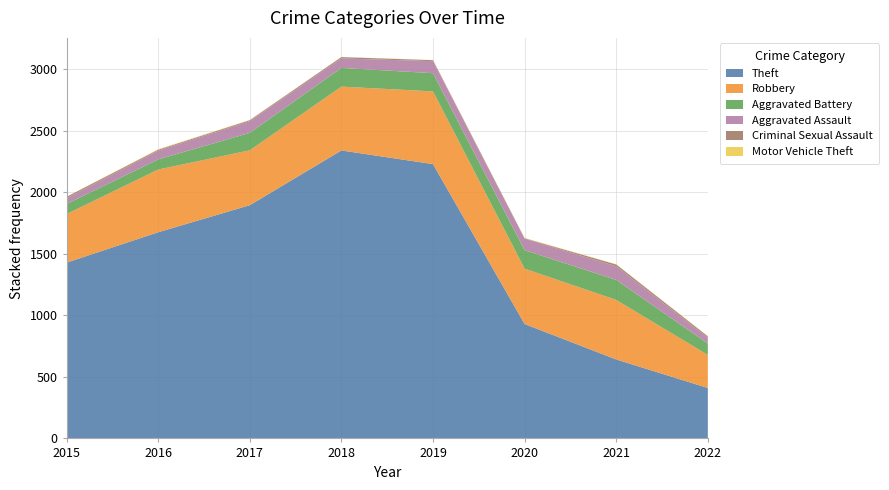

Reading left to right, extract all data points from this chart.

Theft: 1429	1676	1896	2341	2230	930	642	410
Robbery: 395	510	446	519	591	450	484	269
Aggravated Battery: 82	82	142	152	148	150	163	92
Aggravated Assault: 46	71	95	77	98	94	110	48
Criminal Sexual Assault: 12	8	8	11	8	3	15	11
Motor Vehicle Theft: 1	4	2	1	1	3	2	2